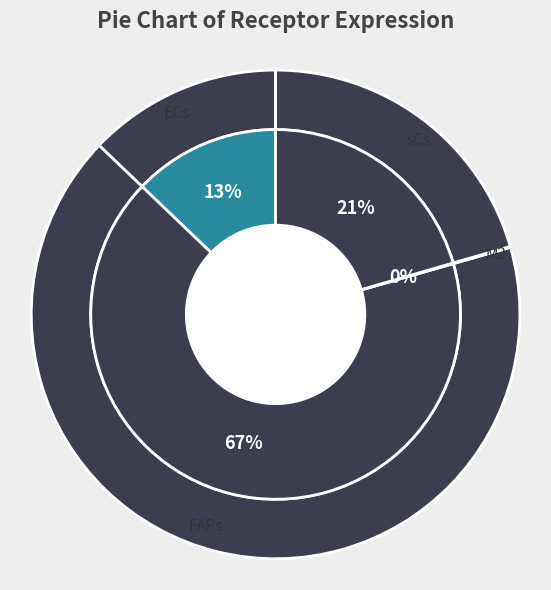

To the nearest percent, what is the combined percentage of sCs and FAPs?

87%